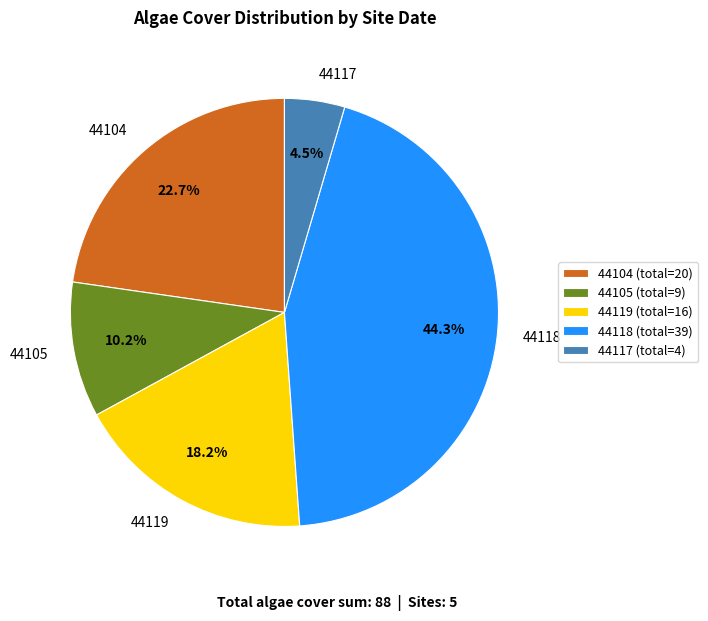

How many slices are in this pie chart?

5